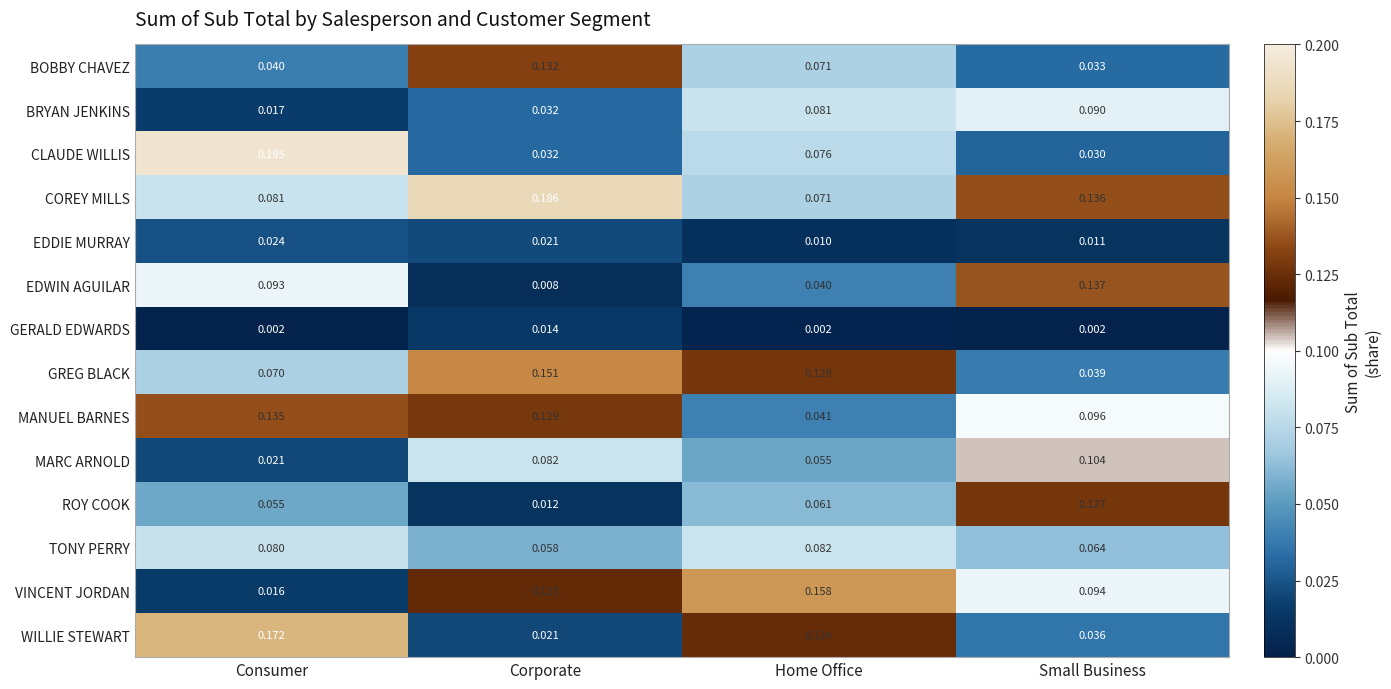

Which series has the widest spread of values?

CLAUDE WILLIS